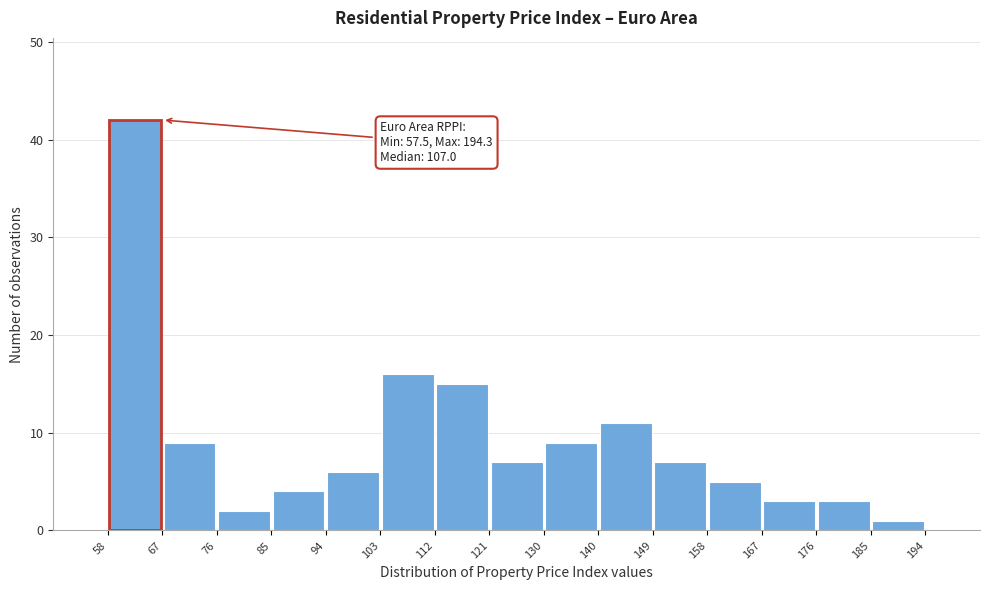

Which range on the x-axis has the tallest bar?

58 to 67